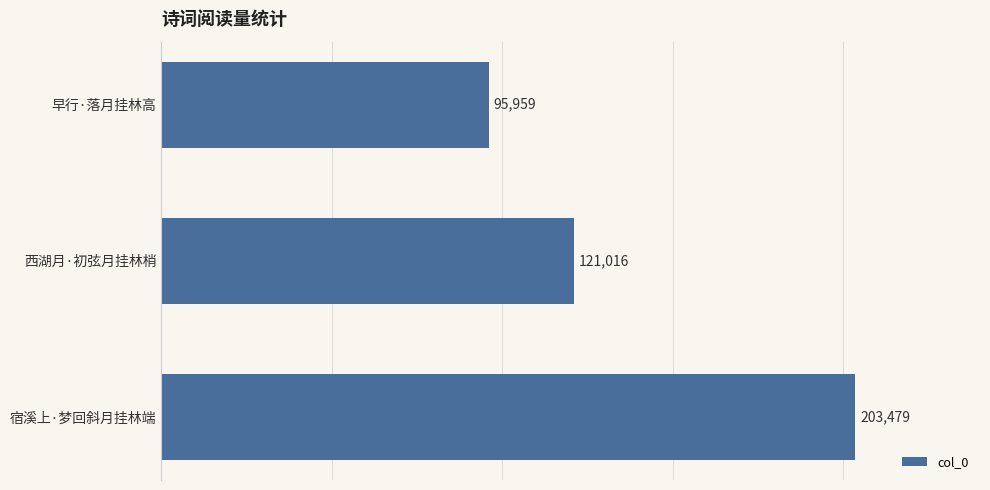

What is the difference between the maximum and minimum values?

107520